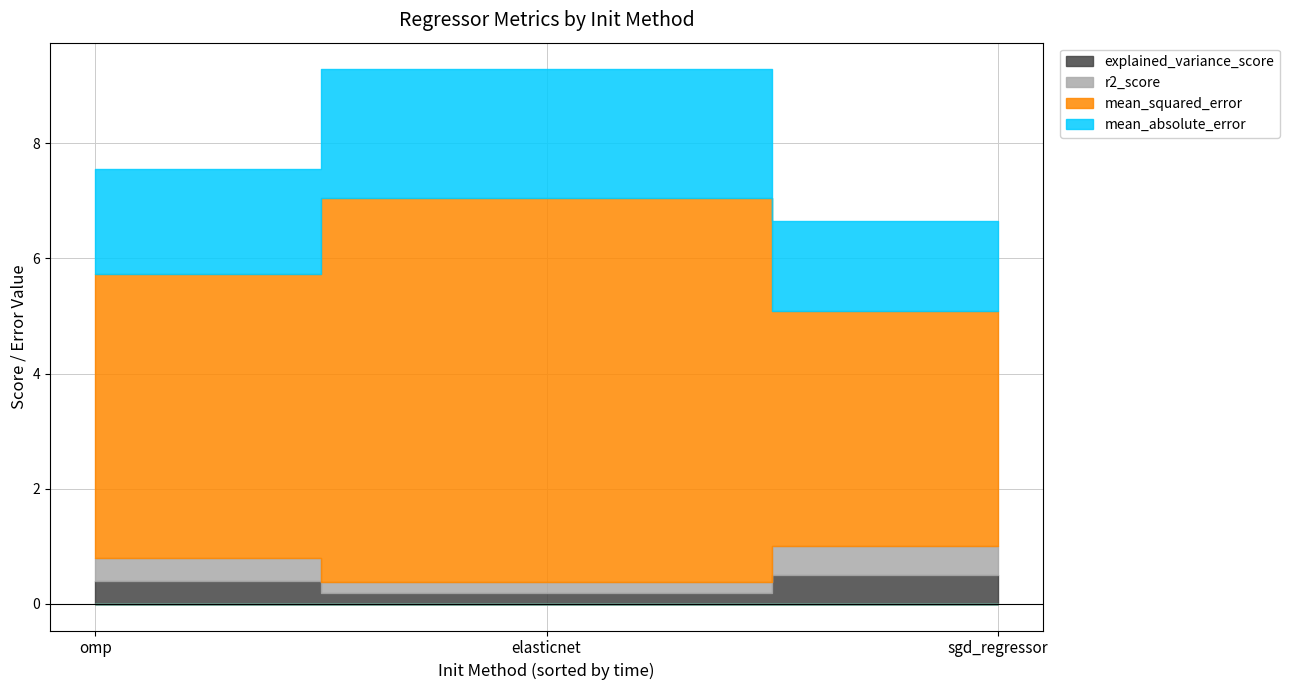

At which label is explained_variance_score closest to 0?

elasticnet